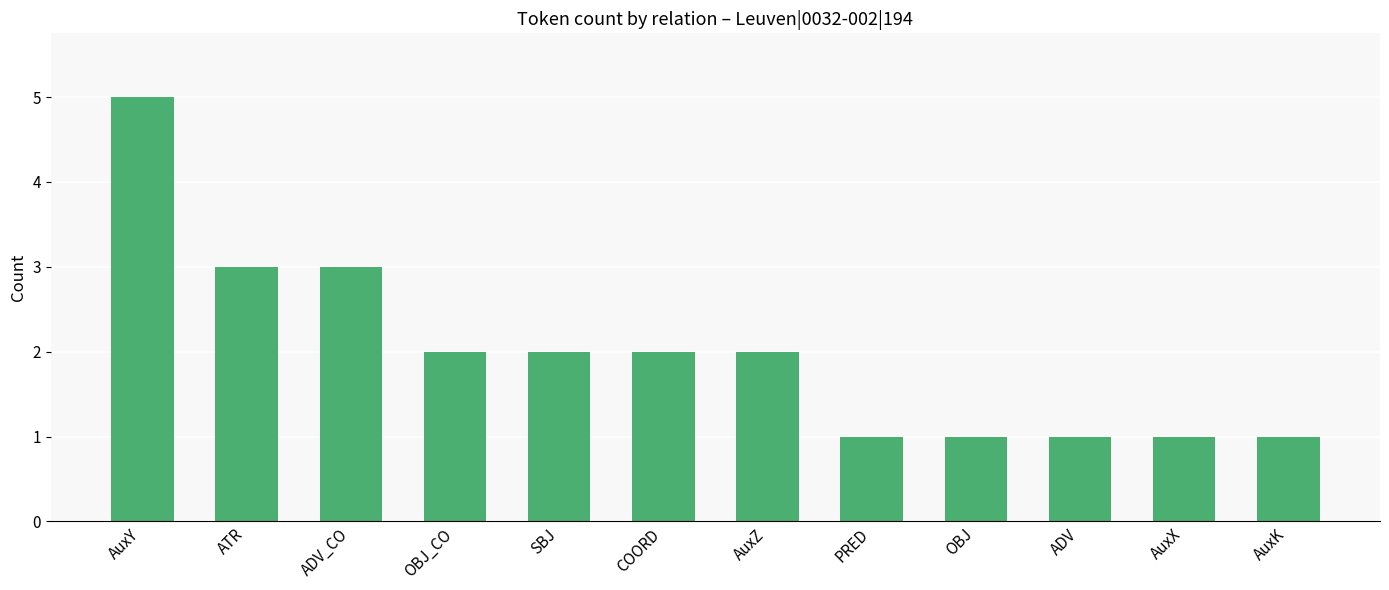

Between AuxX and ADV_CO, which is larger?

ADV_CO